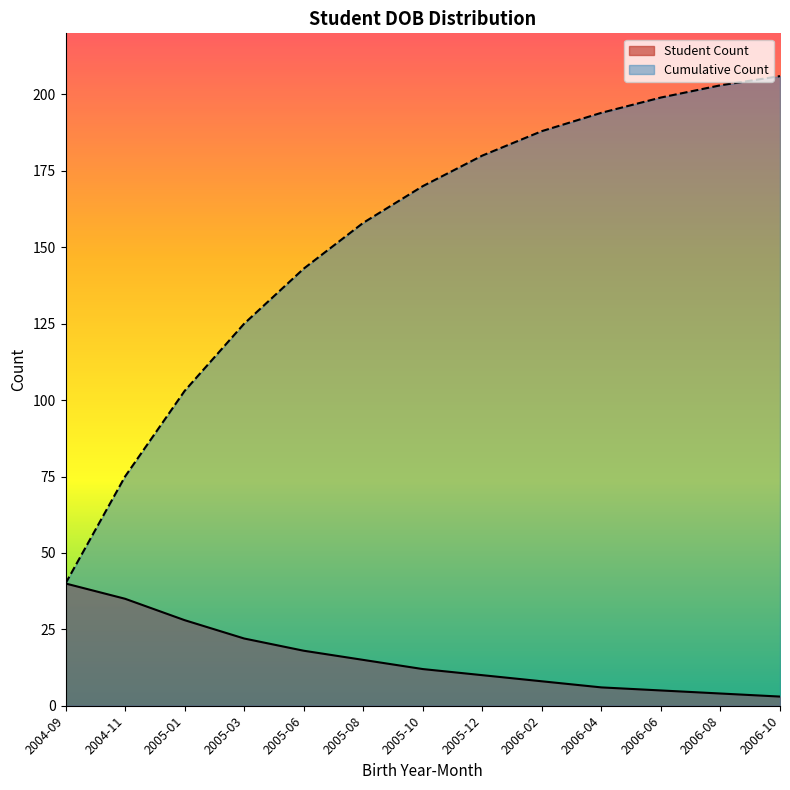

Rank the series by their average value, from lowest to highest.

Student Count, Cumulative Count